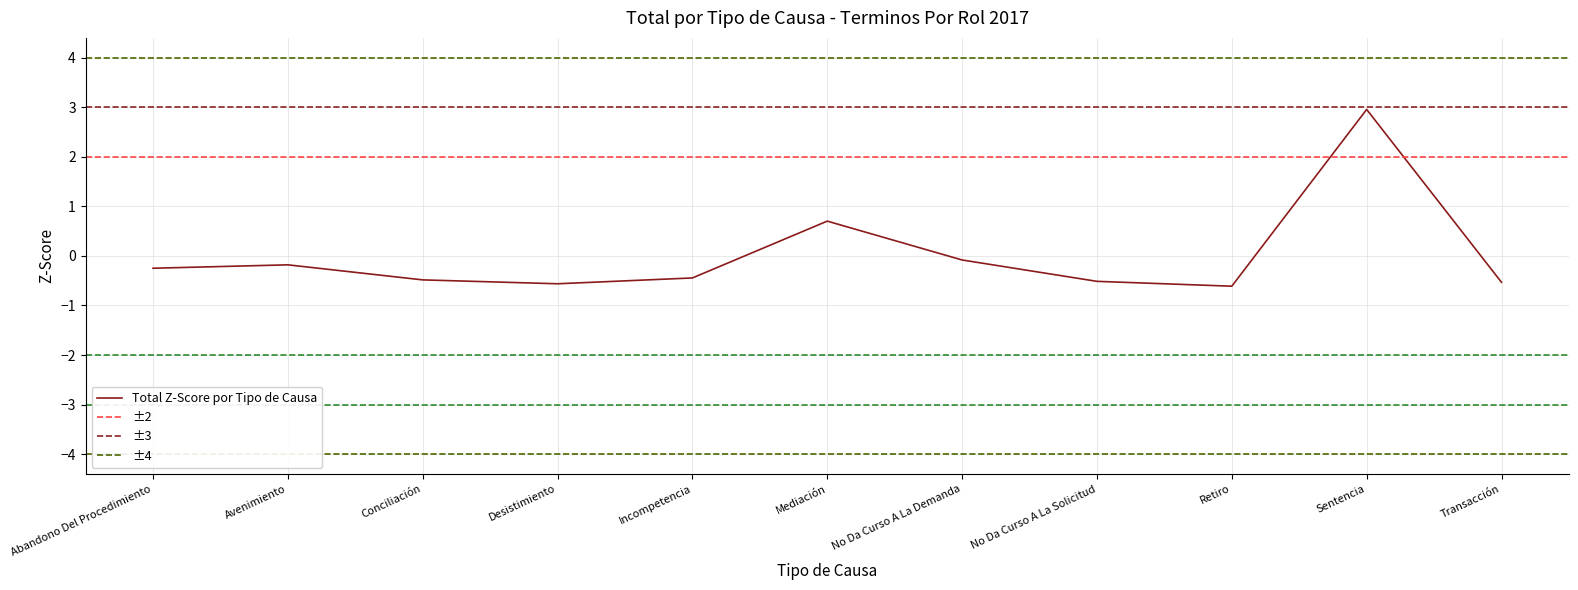

What is the minimum value shown in the chart?

-0.6